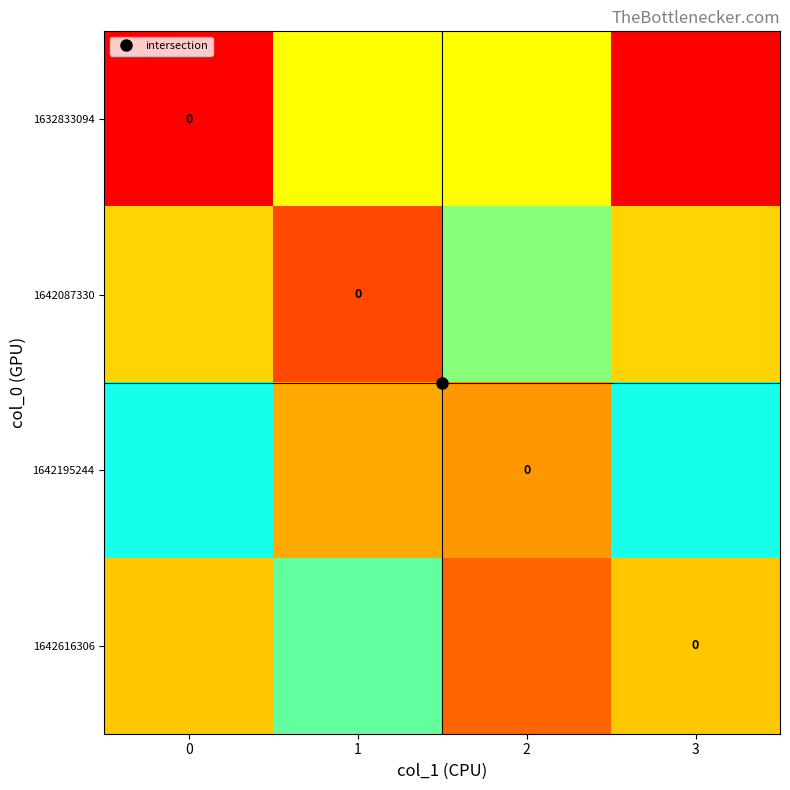

Between 0 and 1, which is larger?

1